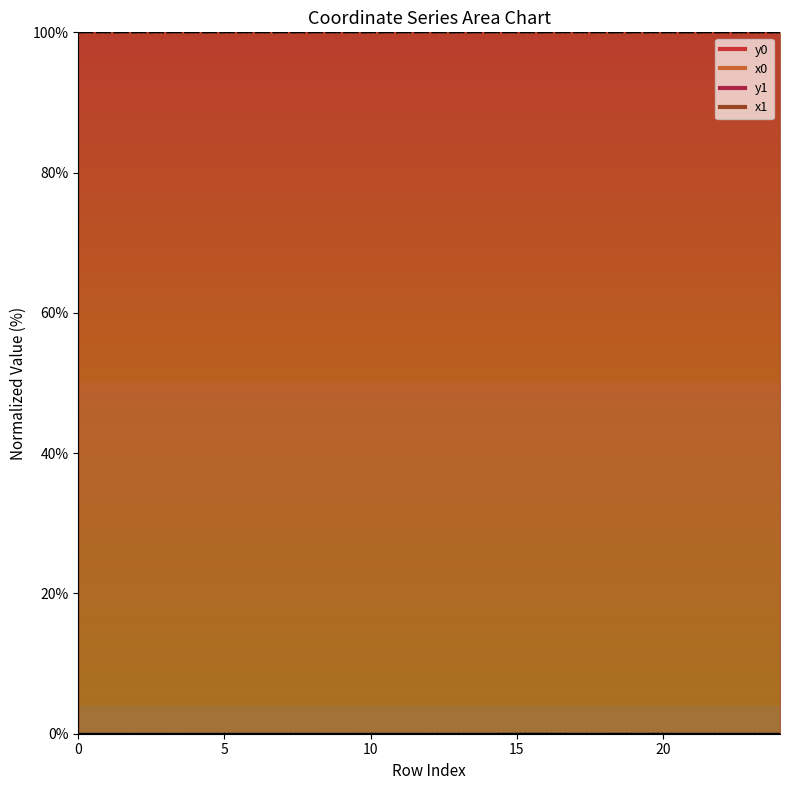

Which has a higher value, 0 or 6?

6